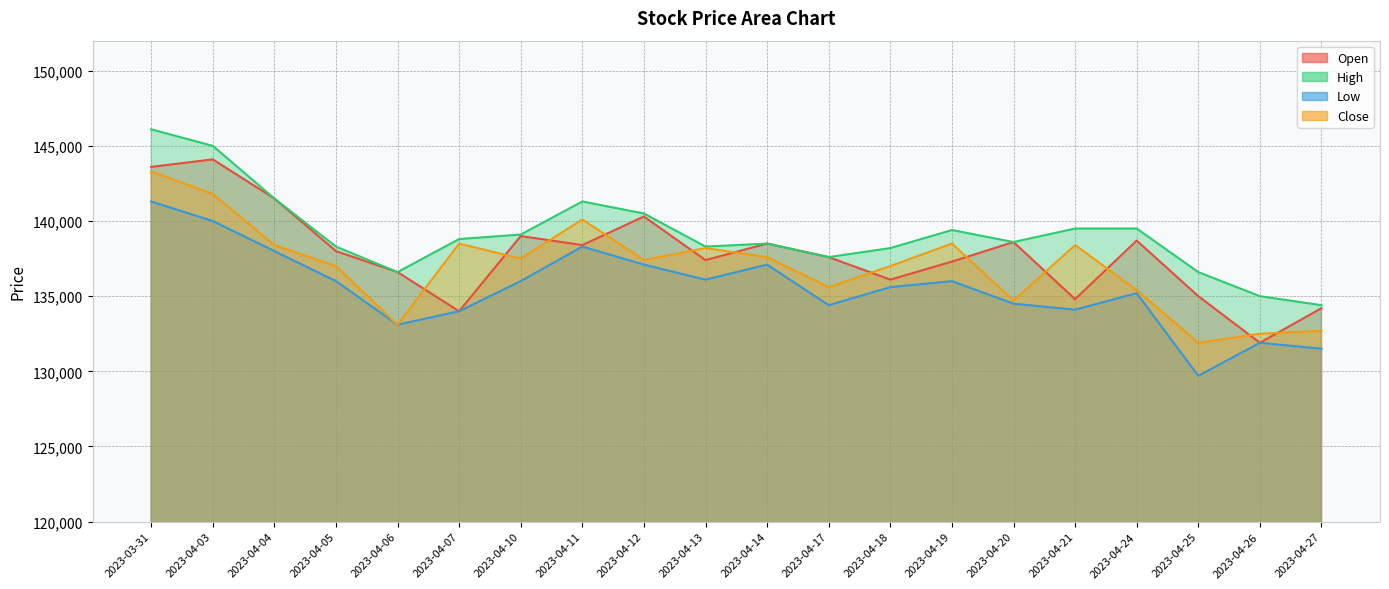

The value of Open at 2023-04-21 is 134800. True or false?

True